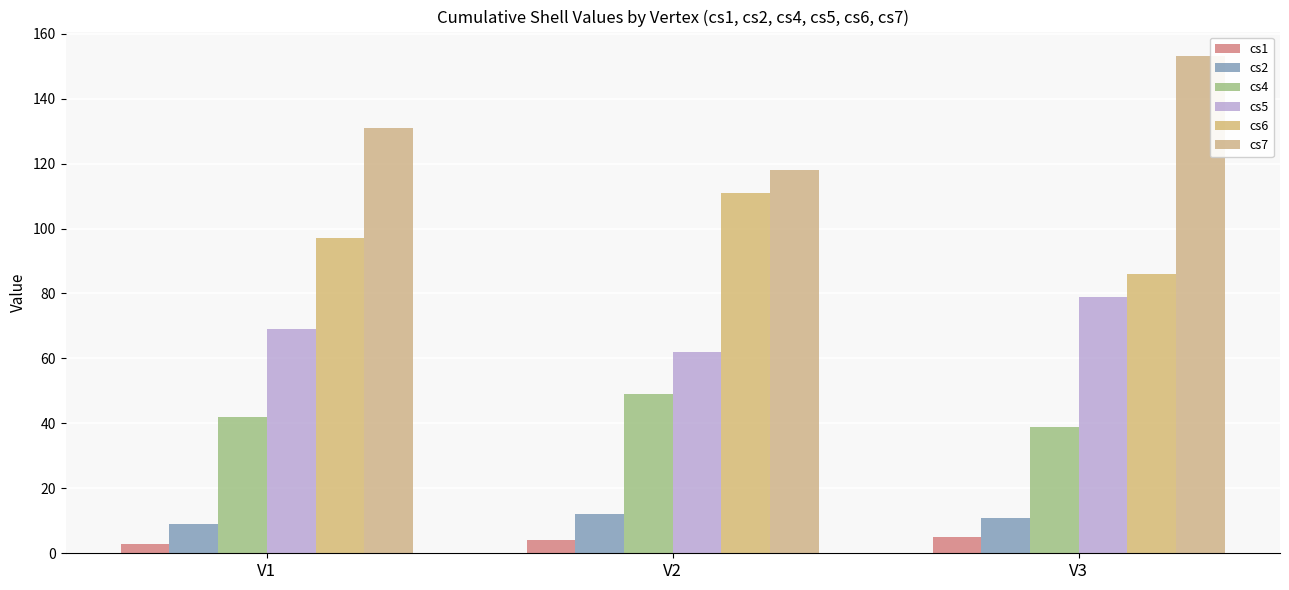

Read the cs6 value at V1, to the nearest 5.

95